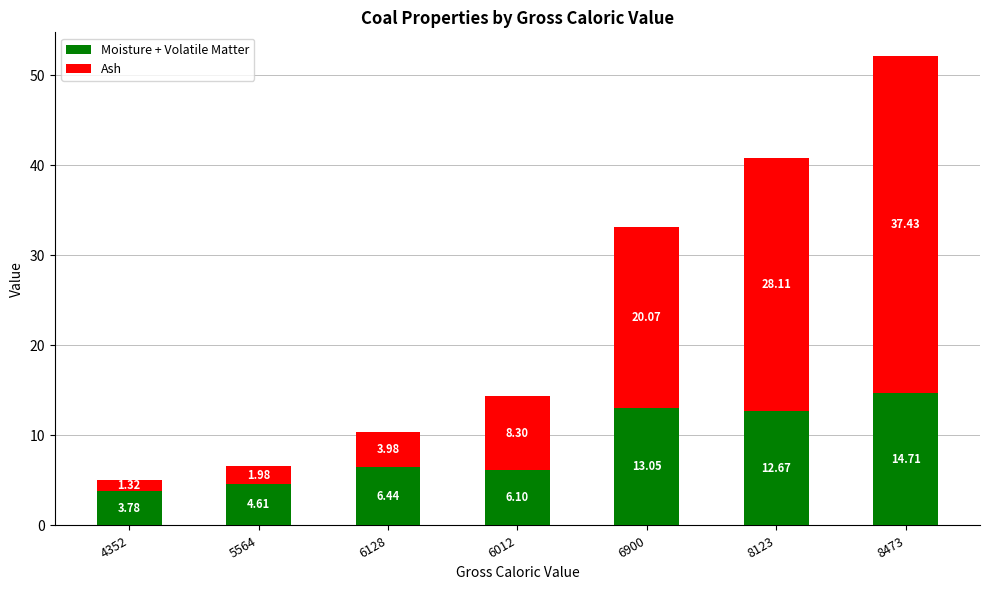

How many distinct data groups are displayed?

2